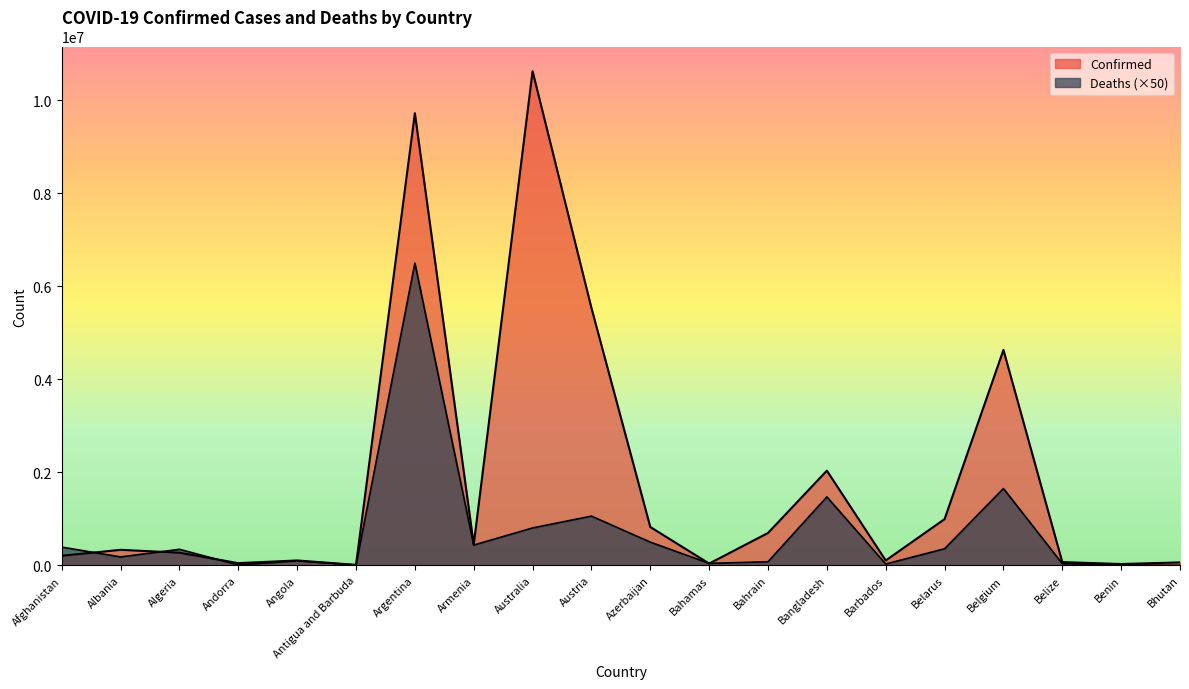

What is the difference between the maximum and second lowest values in the Deaths series?

6493550